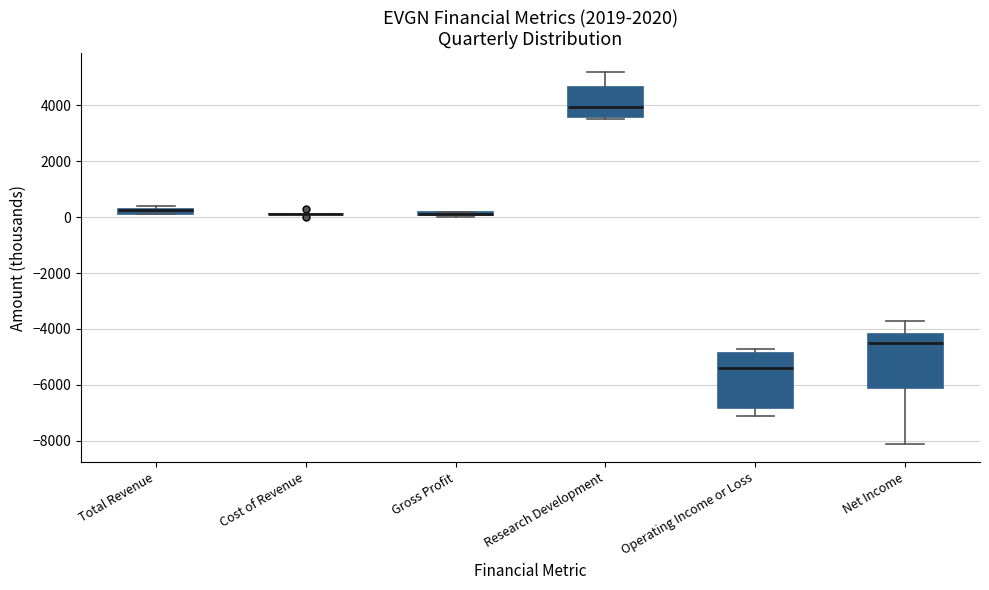

Where is the upper edge of the box for Net Income on the y-axis? The values are not printed on the chart, so give them approximately, as read against the axis.

-4200